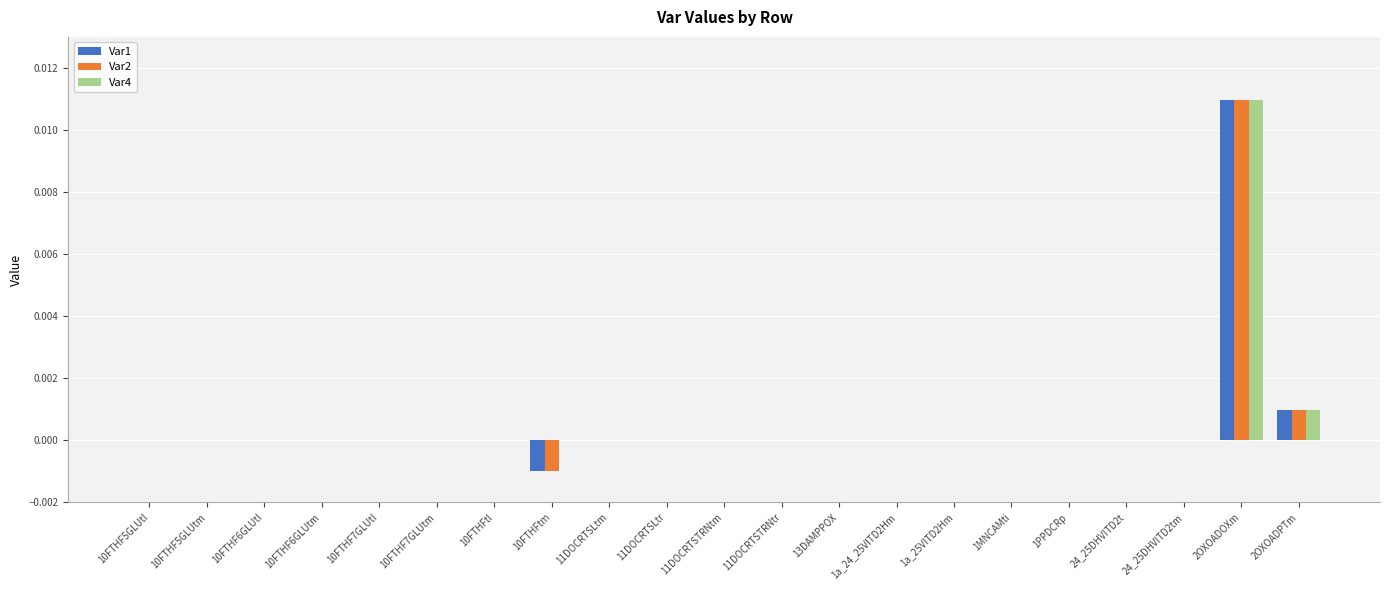

Is it true that Var4 equals 0.0 at 10FTHF7GLUtl?

True